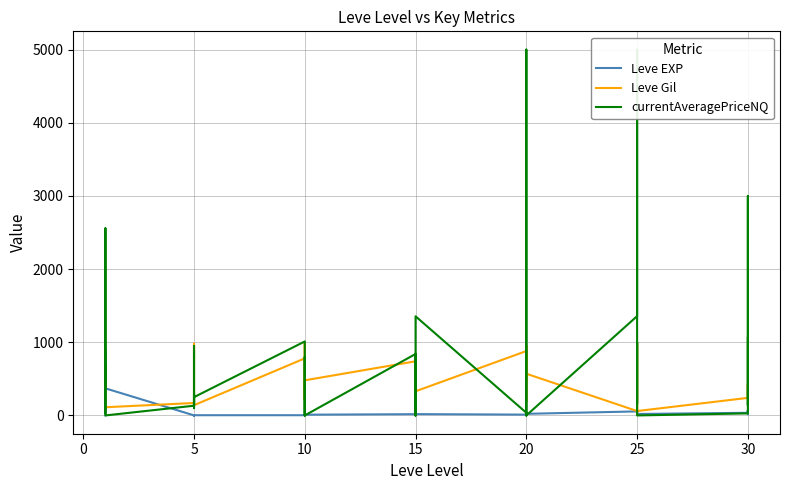

How many lines are shown in the chart?

3